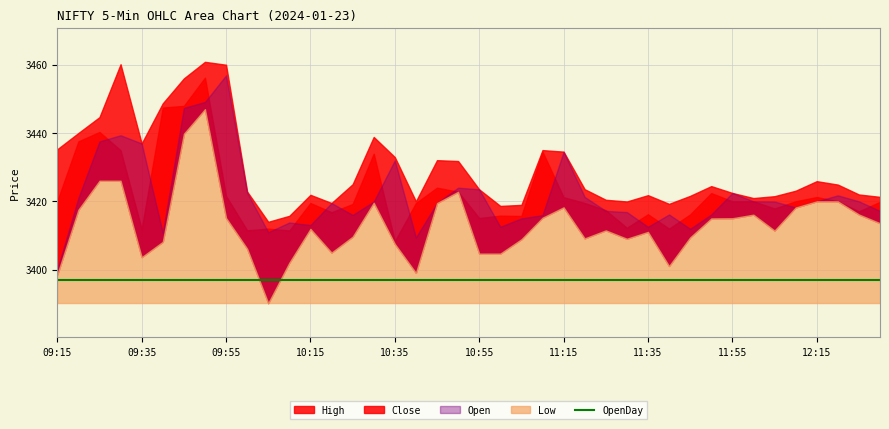

True or false: High and Low intersect in this chart.

False